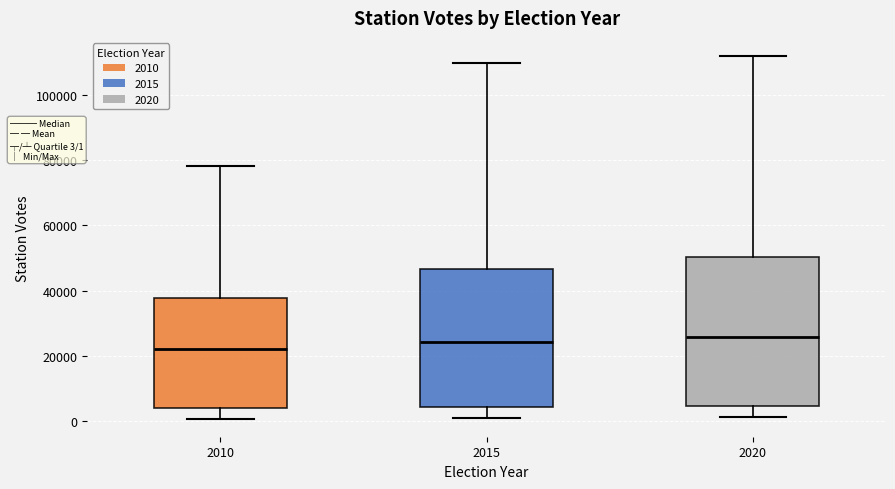

Reading left to right, transcribe this box plot: for each box, give where its median line is, the range the box spans, and where its two whiskers end, as read against the y-axis. The values are not printed on the chart, so give them approximately, as read against the axis.

2010: median 22000, box 4000 to 38000, whiskers 0 to 78000
2015: median 24000, box 4000 to 46000, whiskers 0 to 110000
2020: median 26000, box 4000 to 50000, whiskers 2000 to 112000